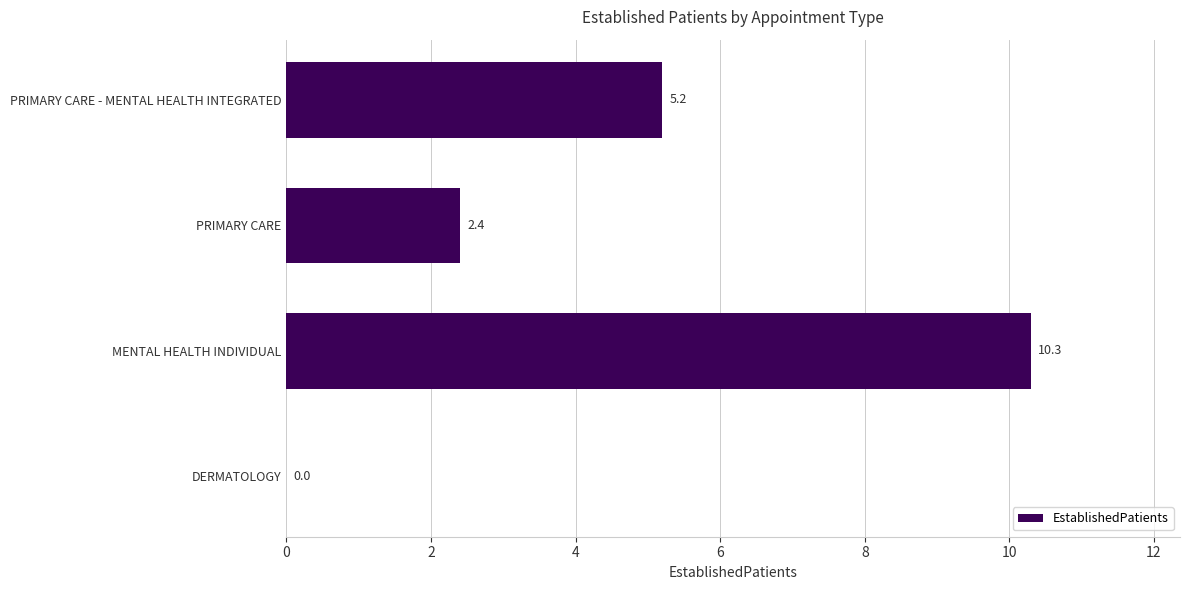

How many positive values are there?

3